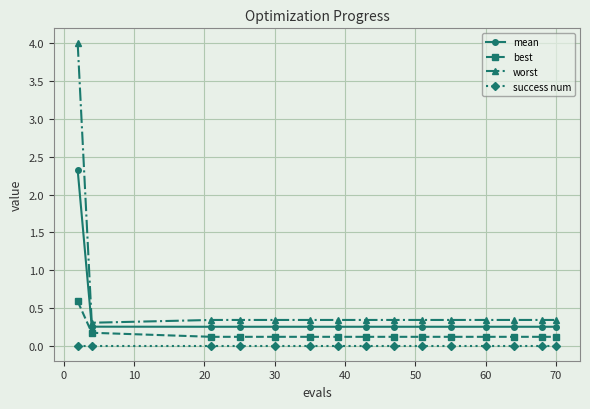

Rank the series by their average value, from lowest to highest.

success num, best, mean, worst